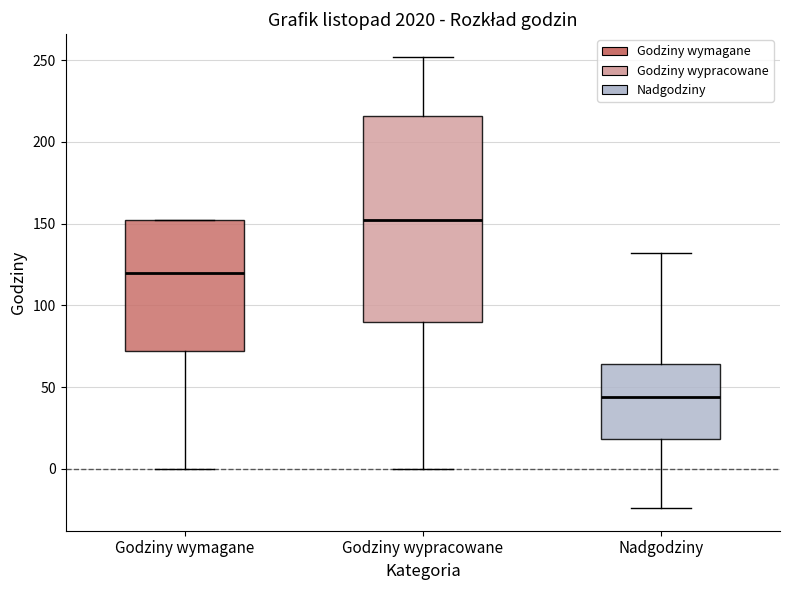

Where is the upper edge of the box for Godziny wypracowane on the y-axis? The values are not printed on the chart, so give them approximately, as read against the axis.

215